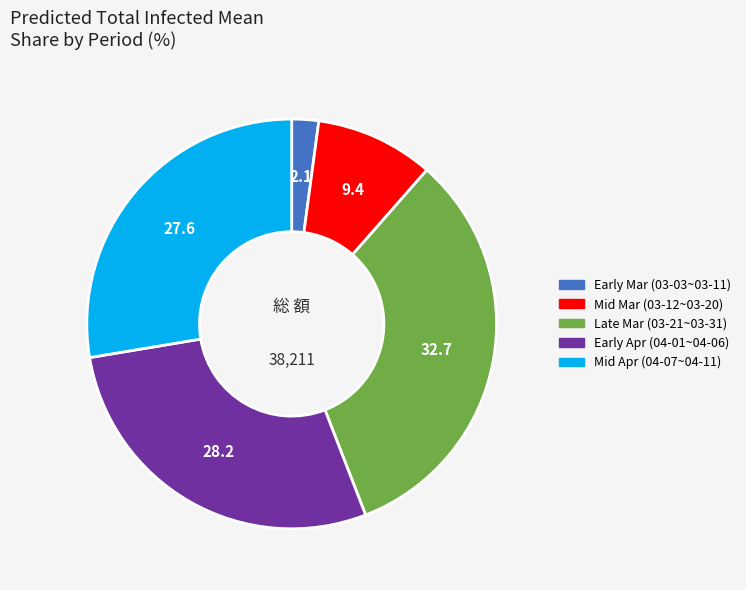

How many slices are in this pie chart?

5